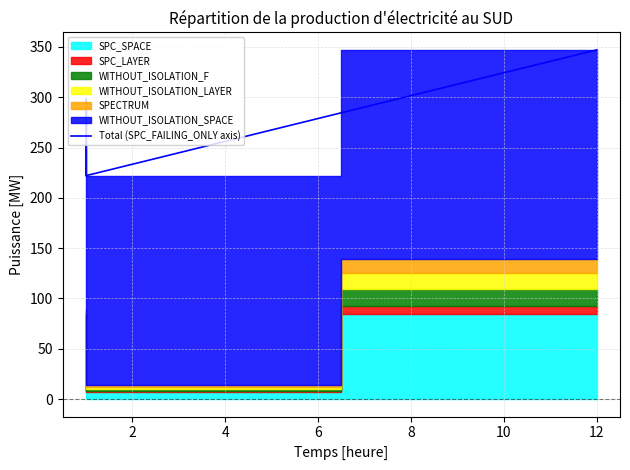

What is the greatest value displayed?

347